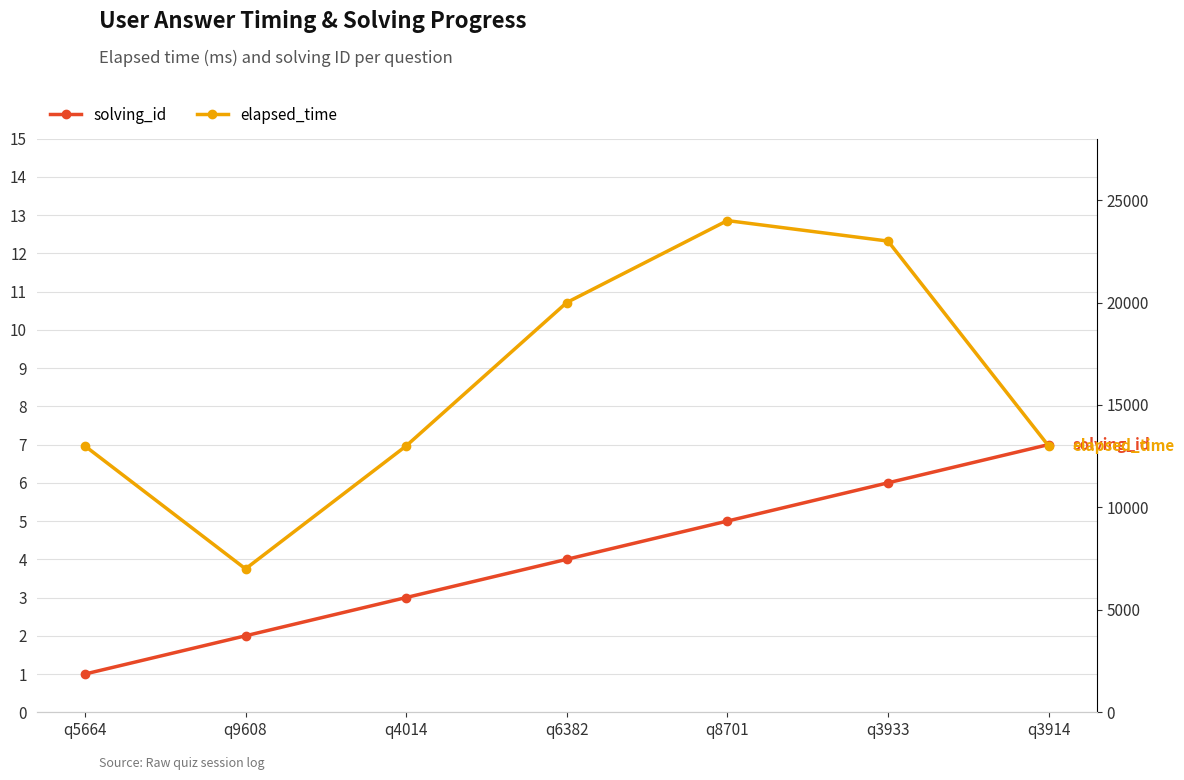

Which series has the widest spread of values?

elapsed_time